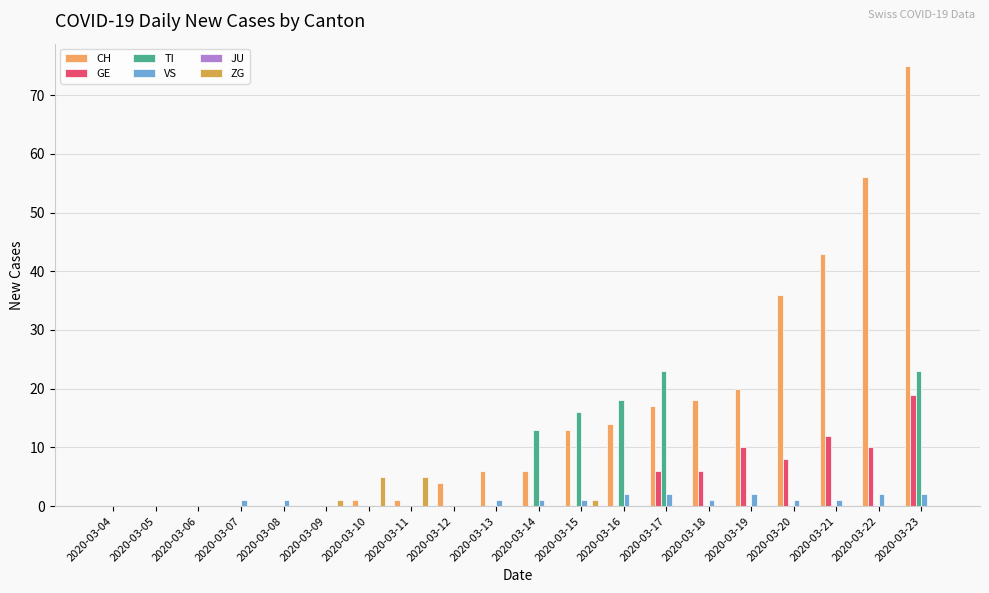

True or false: CH has a value of -27 at 2020-03-09.

False